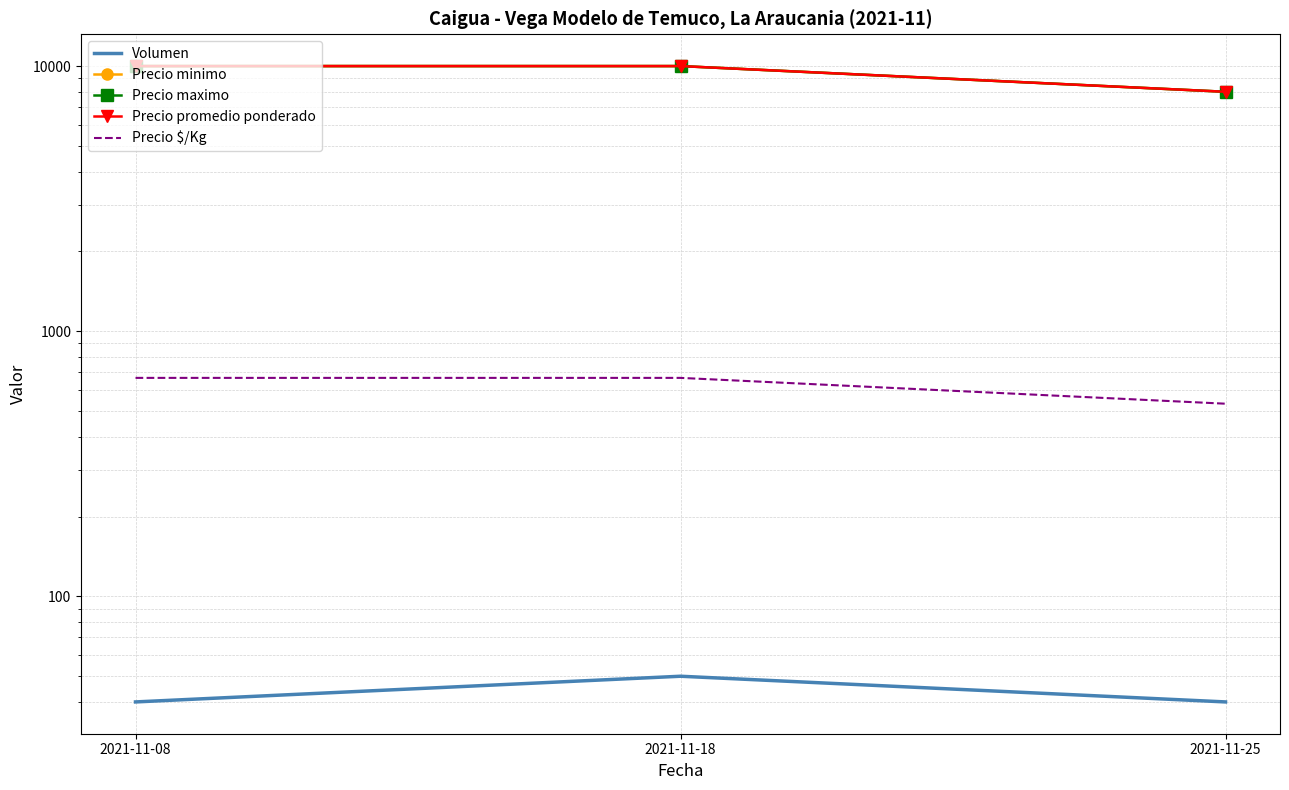

Is this an area chart (filled region under the line)?

No